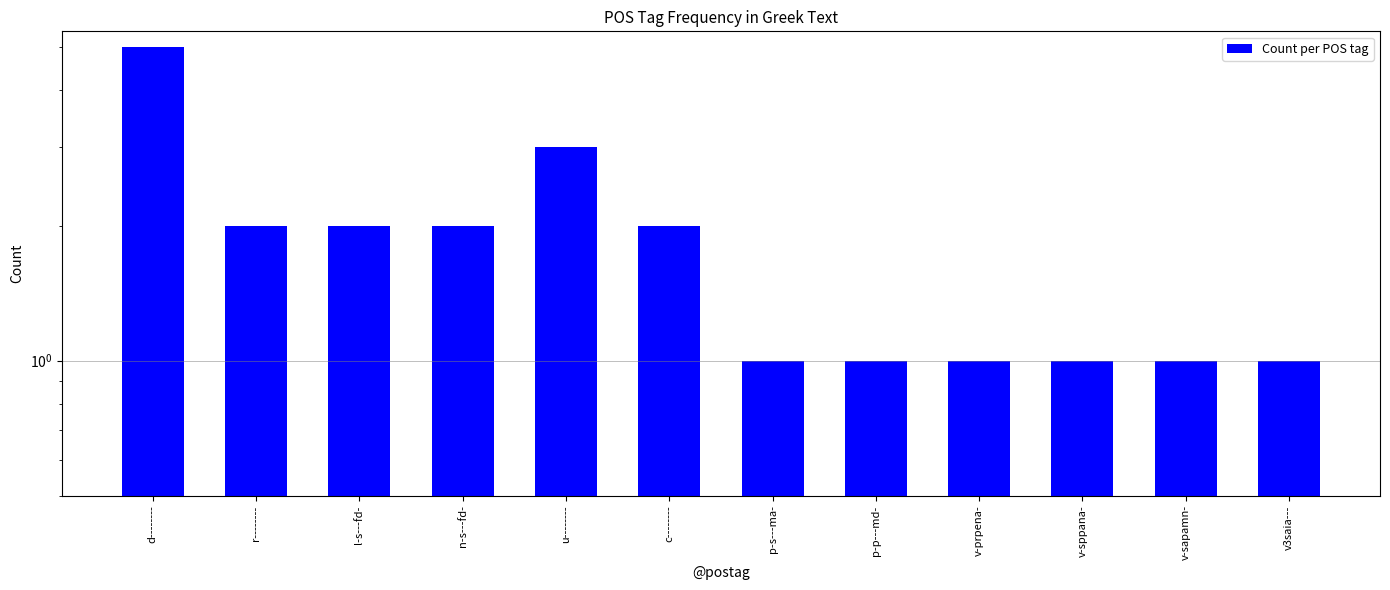

How many series are shown in this chart?

1